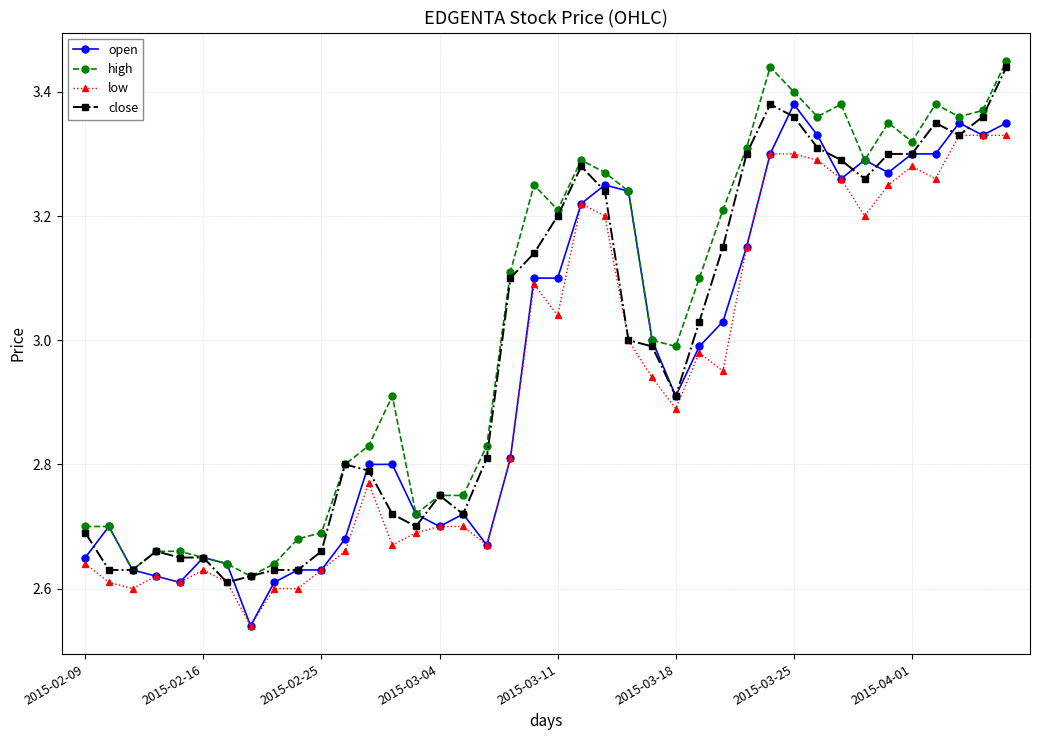

True or false: high has more than 1 points higher than both neighbors.

True